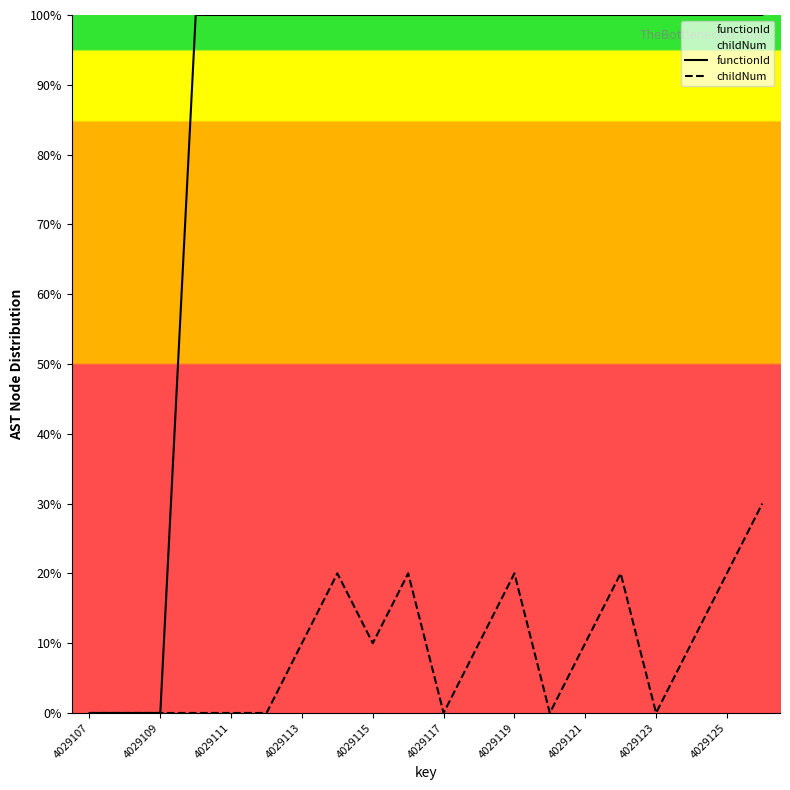

What is the value of the functionId point at the 16th from the left?

100